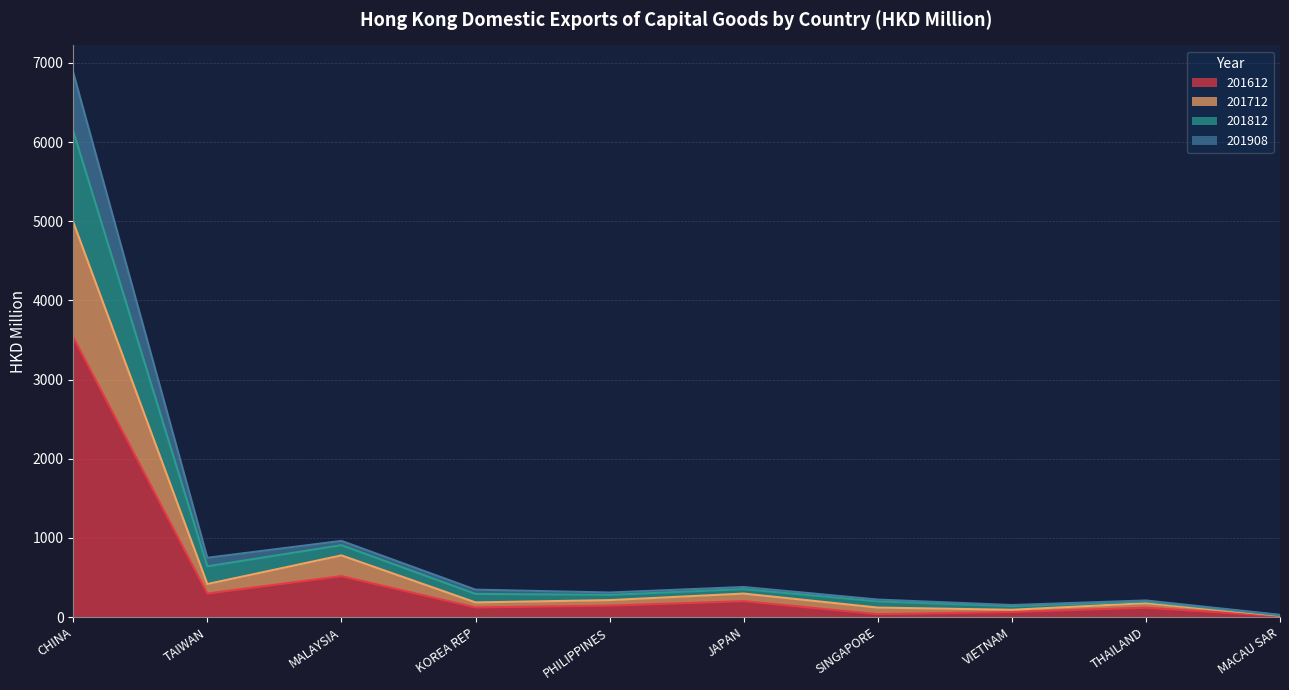

True or false: 201712 has a value of 92.5 at VIETNAM.

True